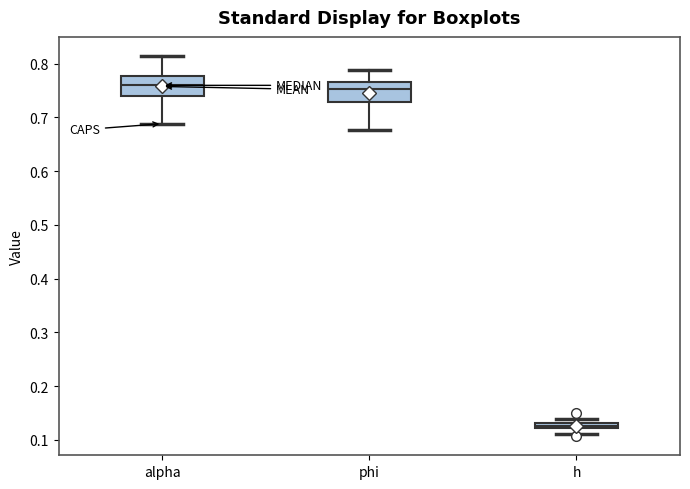

Where is the upper edge of the box for alpha on the y-axis? The values are not printed on the chart, so give them approximately, as read against the axis.

0.78